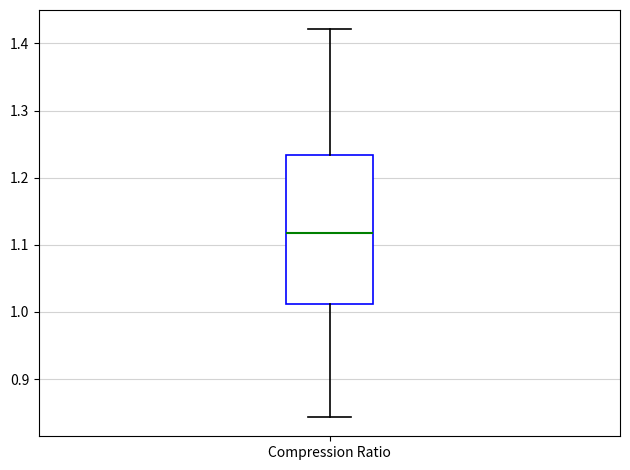

Transcribe this box plot: give where the median line is, the range the box spans, and where the two whiskers end, as read against the y-axis. The values are not printed on the chart, so give them approximately, as read against the axis.

median 1.12, box 1.01 to 1.23, whiskers 0.84 to 1.42